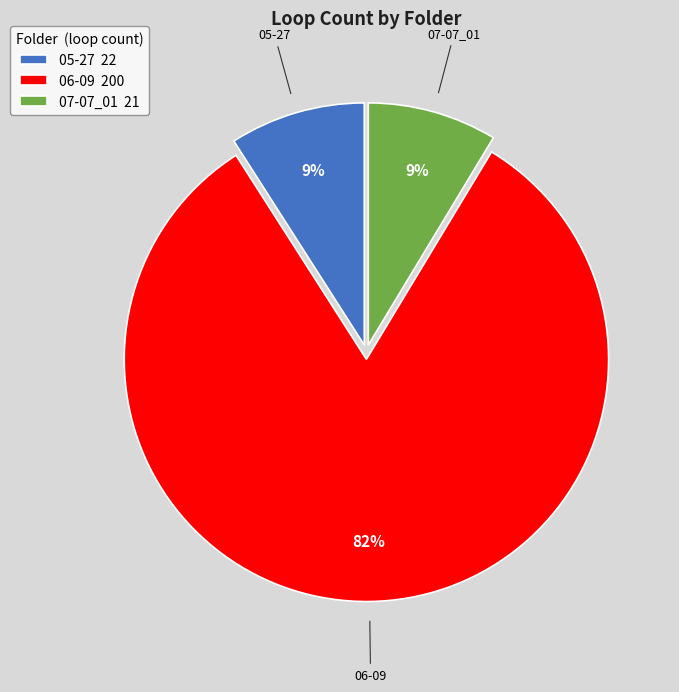

What percentage is the 06-09 slice, to the nearest percent?

82%